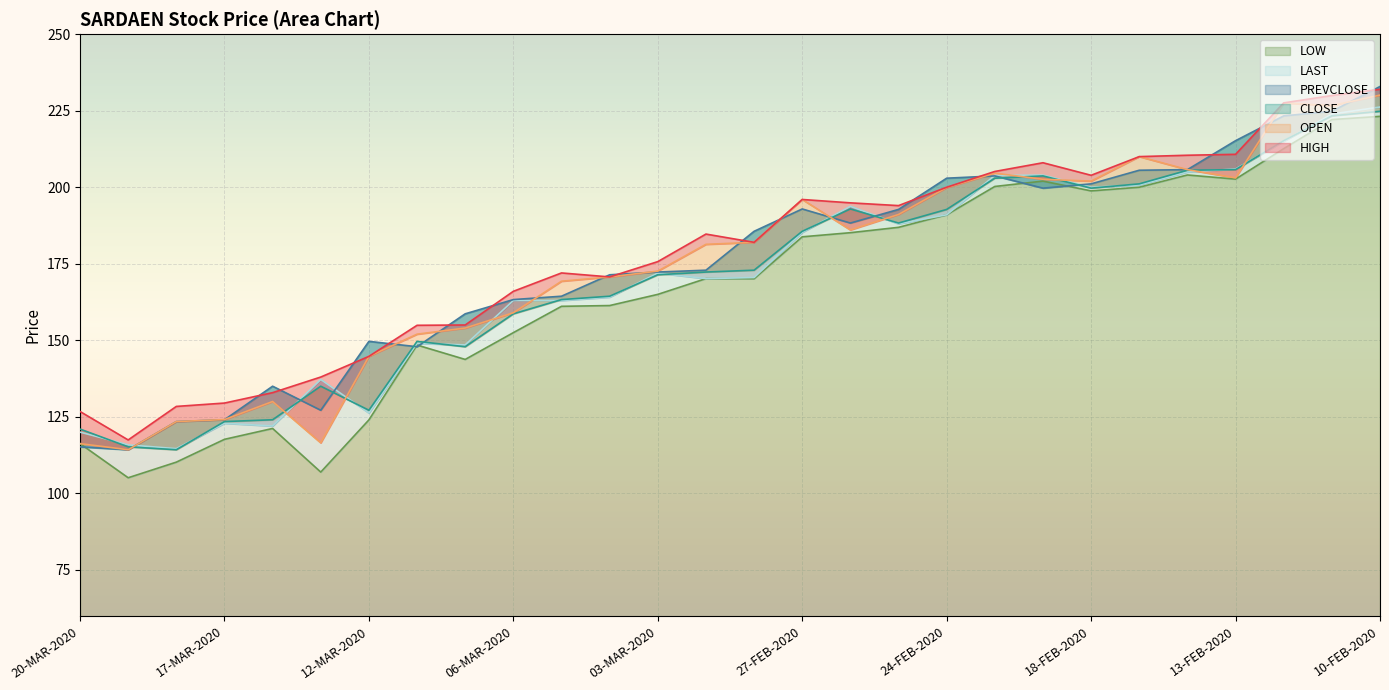

List the series in order of their peak value, lowest first.

LOW, CLOSE, LAST, OPEN, HIGH, PREVCLOSE